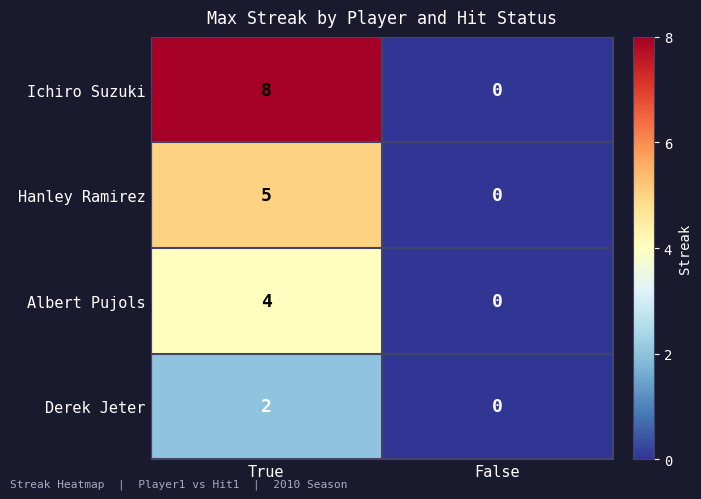

At which label is Hanley Ramirez closest to 2?

False